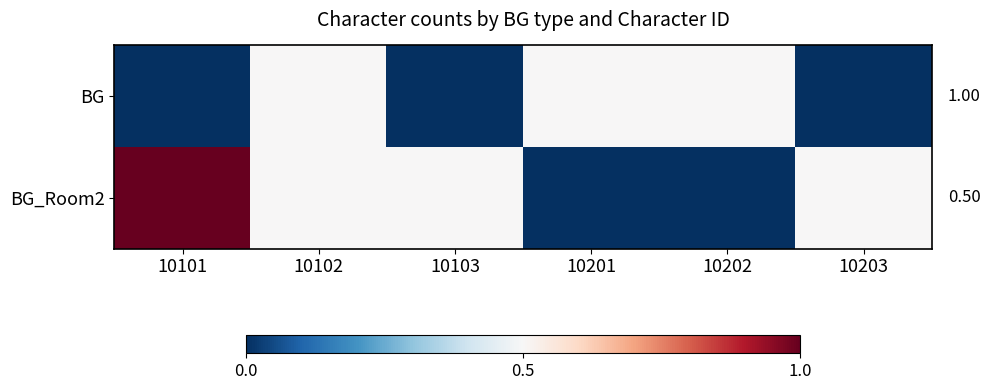

List the series in order of their overall mean, lowest first.

BG, BG_Room2